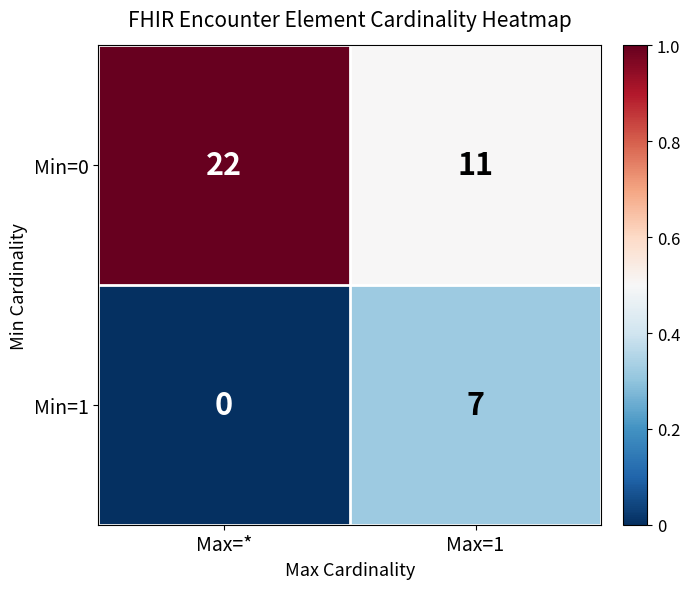

Which series has the largest total across all categories?

Min=0